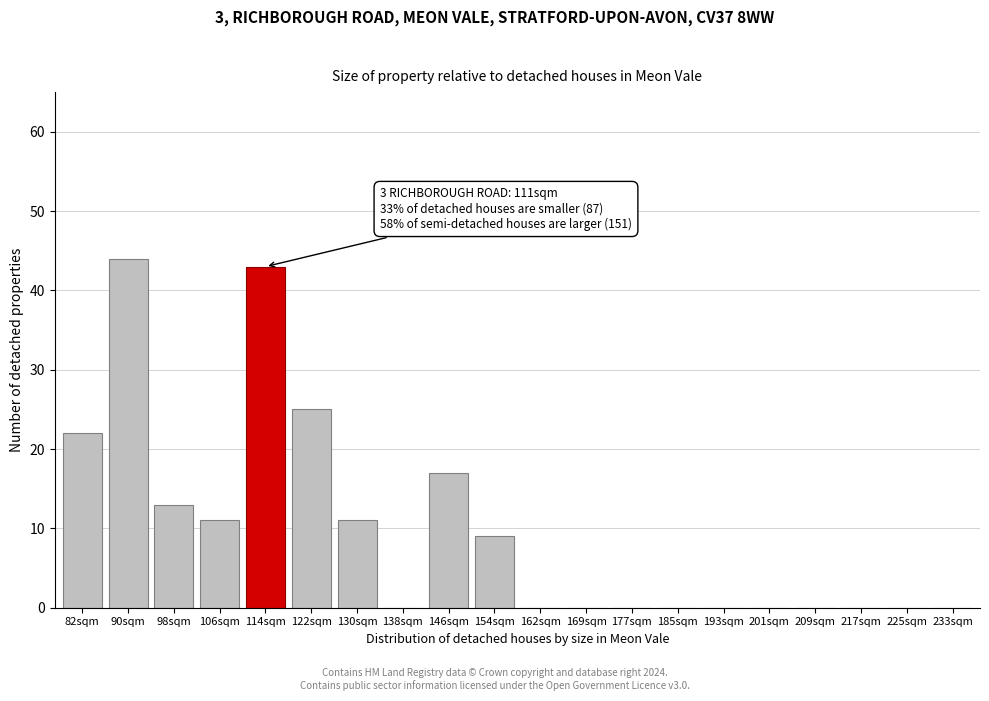

Reading left to right, list all the values displayed in this chart.

82sqm=22	90sqm=44	98sqm=13	106sqm=11	114sqm=43	122sqm=25	130sqm=11	138sqm=0	146sqm=17	154sqm=9	162sqm=0	169sqm=0	177sqm=0	185sqm=0	193sqm=0	201sqm=0	209sqm=0	217sqm=0	225sqm=0	233sqm=0